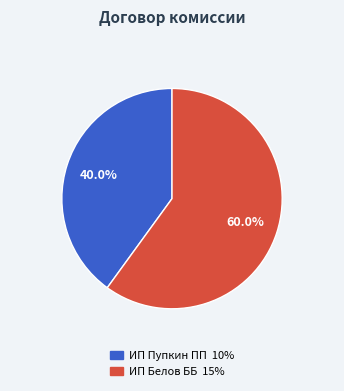

Does ИП Белов ББ account for over 50% of the chart?

Yes